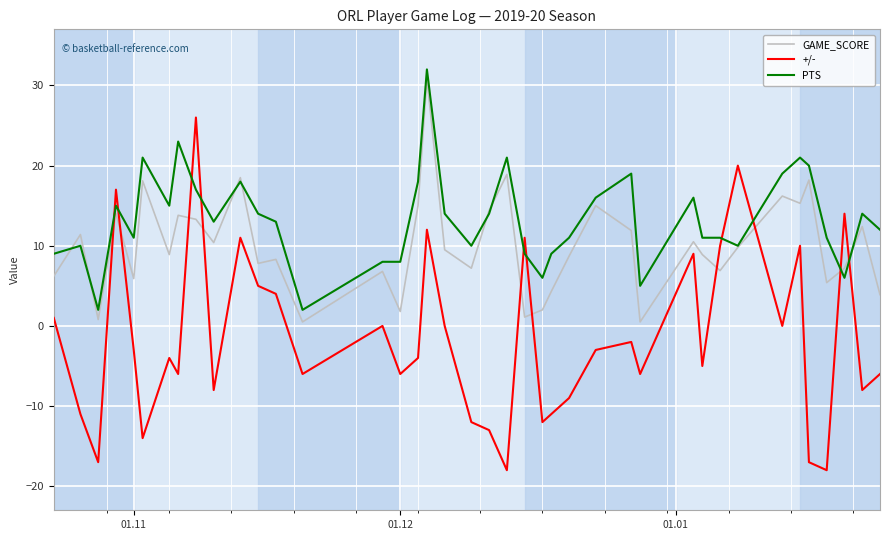

Which series has the largest total across all categories?

PTS